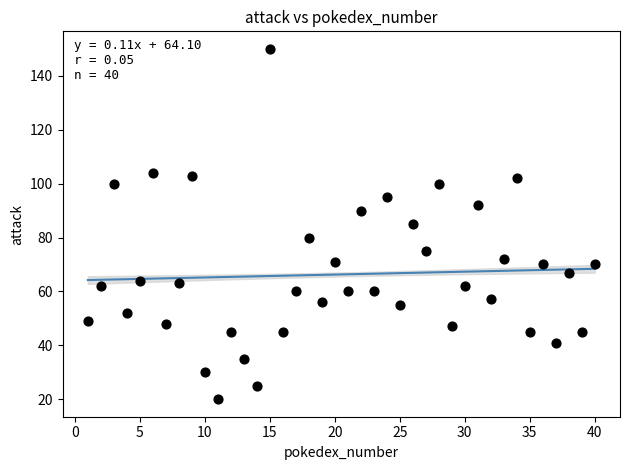

What is the range of Y values (max minus min)?

130